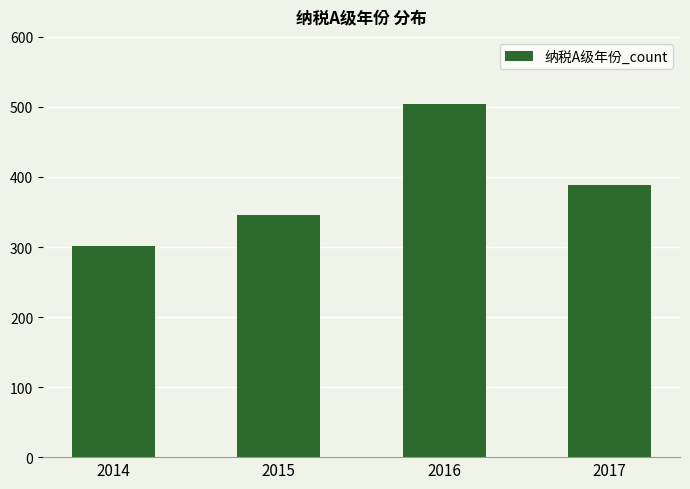

Between 2016 and 2015, which is larger?

2016